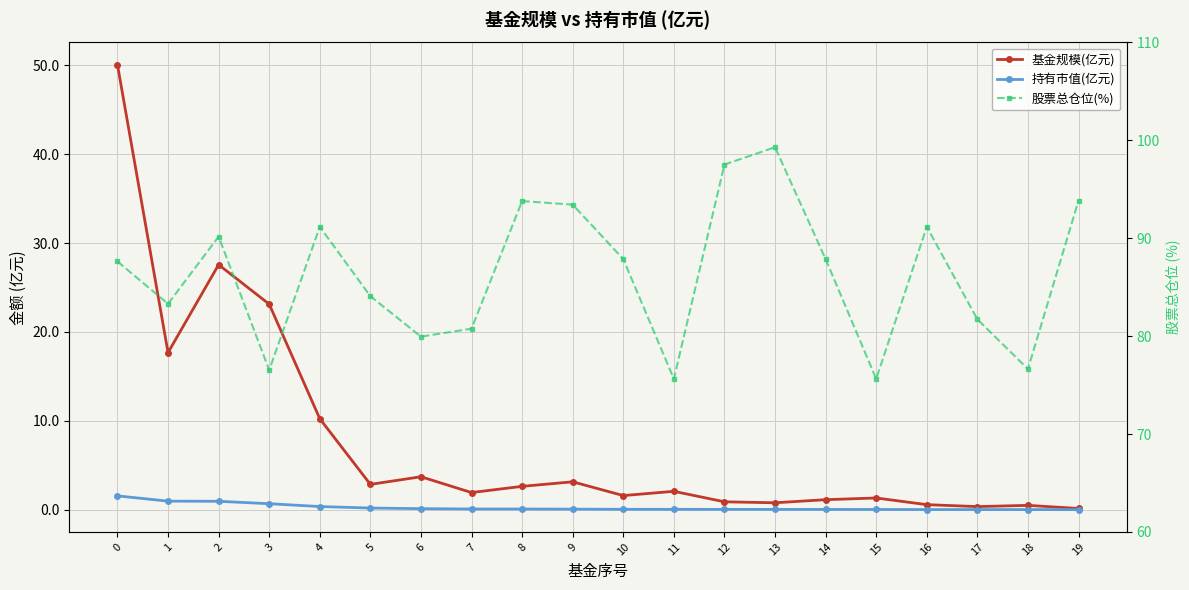

List the labels in order of 持有市值(亿元) value, smallest first.

19, 18, 17, 16, 15, 14, 13, 12, 11, 10, 9, 8, 7, 6, 5, 4, 3, 2, 1, 0